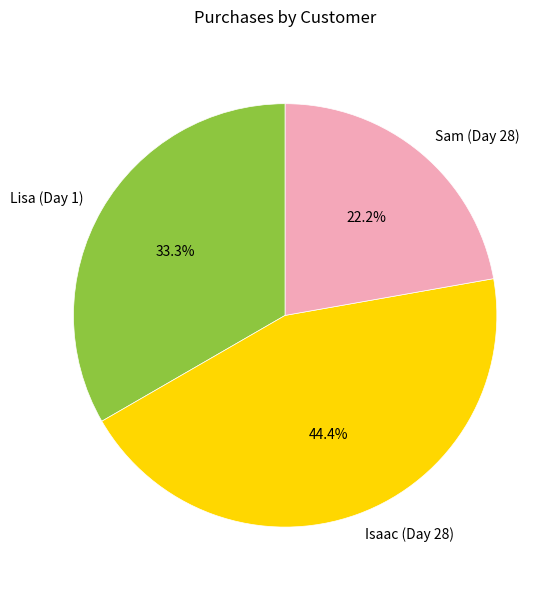

What percentage is NOT represented by Isaac (Day 28)?

55.6%